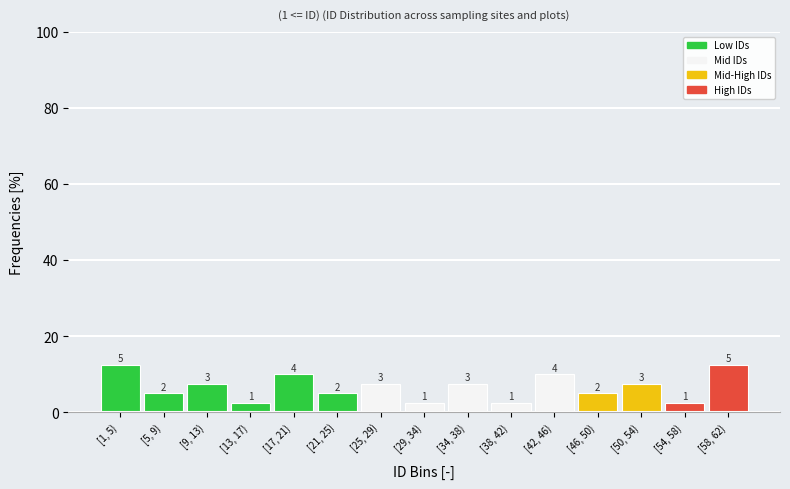

Are the bars horizontal?

No